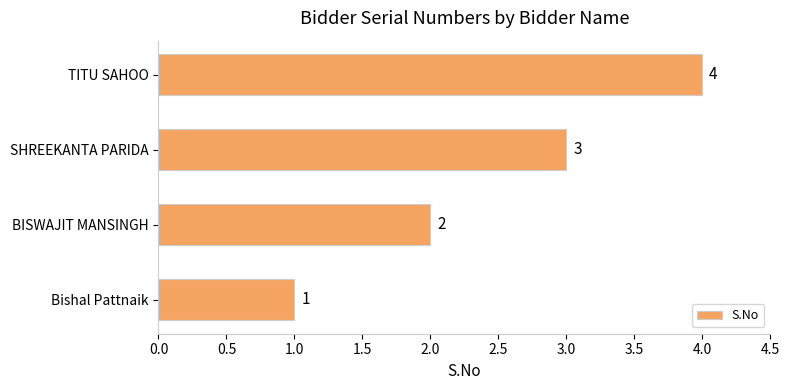

Which has a higher value, SHREEKANTA PARIDA or Bishal Pattnaik?

SHREEKANTA PARIDA